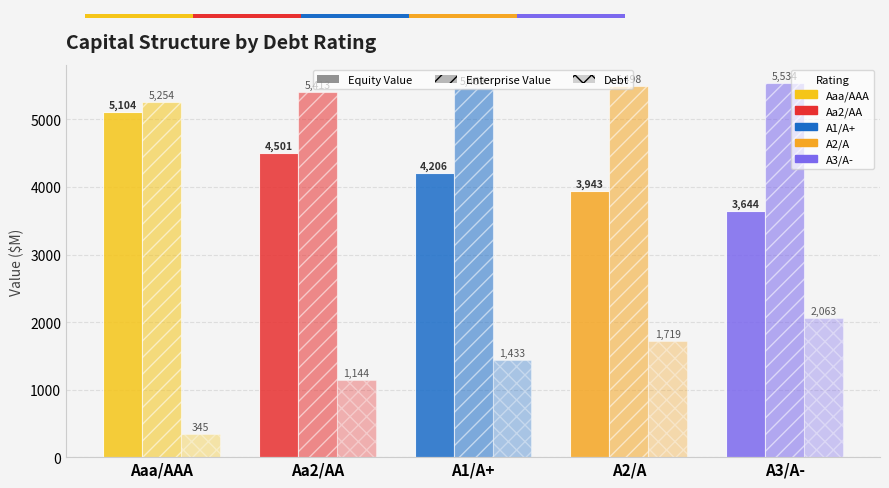

What are all the series names shown in the legend?

Equity Value, Enterprise Value, Debt